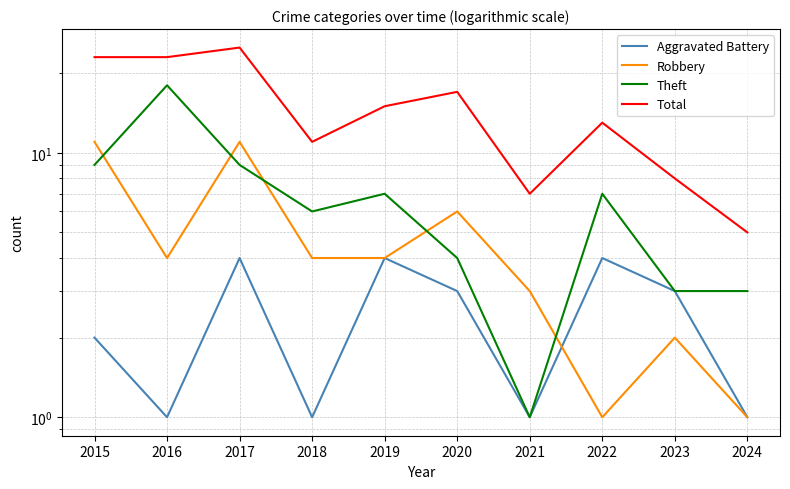

The value of Aggravated Battery at 2020 is 5. True or false?

False